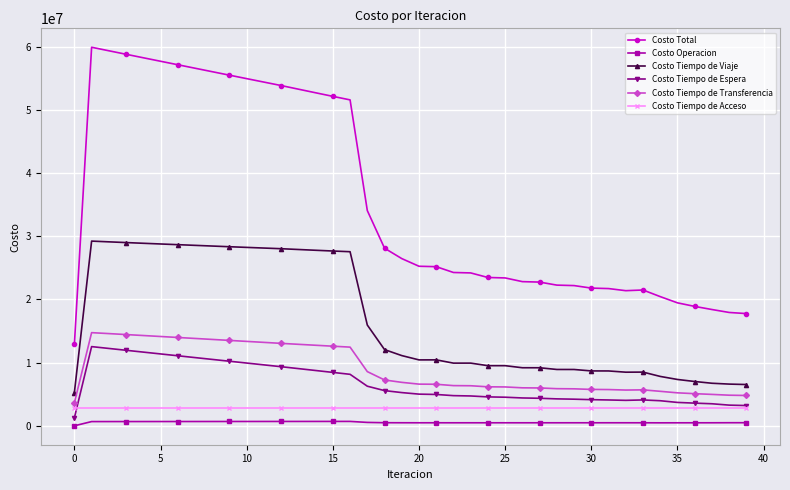

Which series has the largest total across all categories?

Costo Total